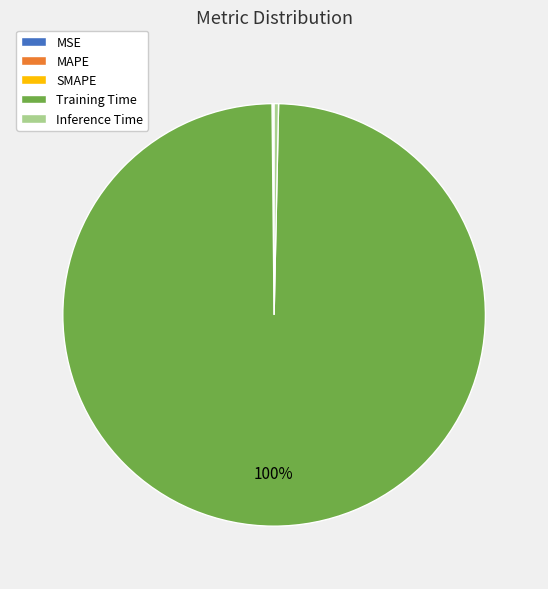

The Inference Time slice represents 0% of the pie. True or false?

True